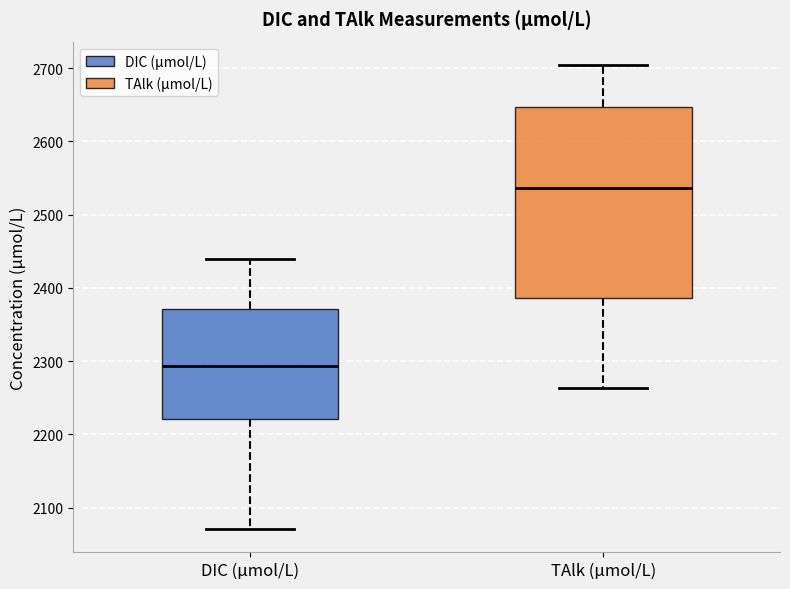

Where is the upper edge of the box for DIC (µmol/L) on the y-axis? The values are not printed on the chart, so give them approximately, as read against the axis.

2370